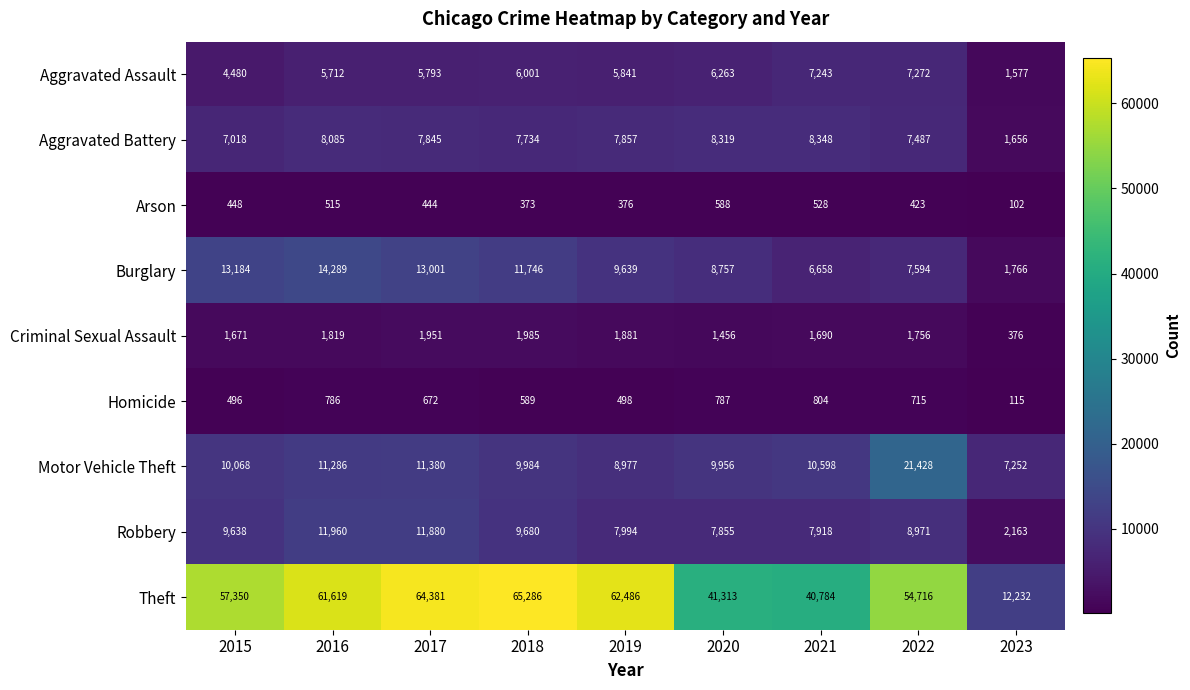

The value of Theft at 2018 is 65286. True or false?

True